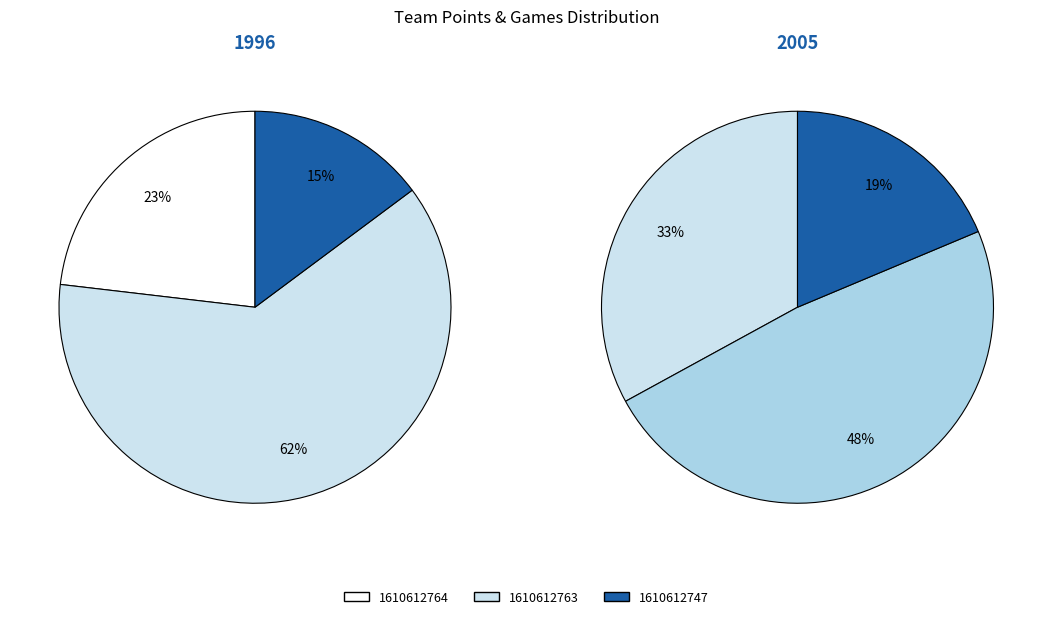

True or false: 1610612764 accounts for 15% of the total.

False